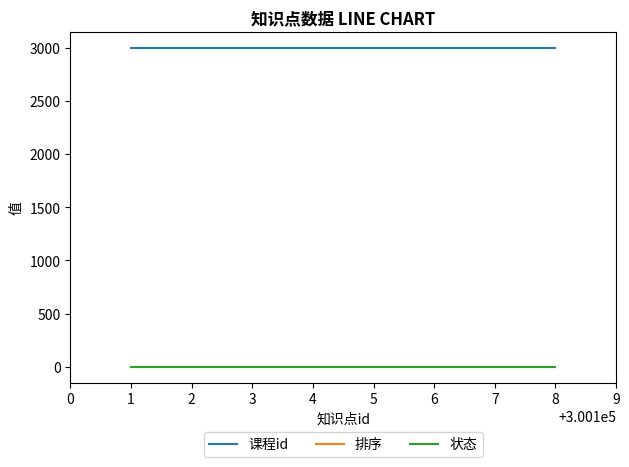

What is the greatest value displayed?

3001